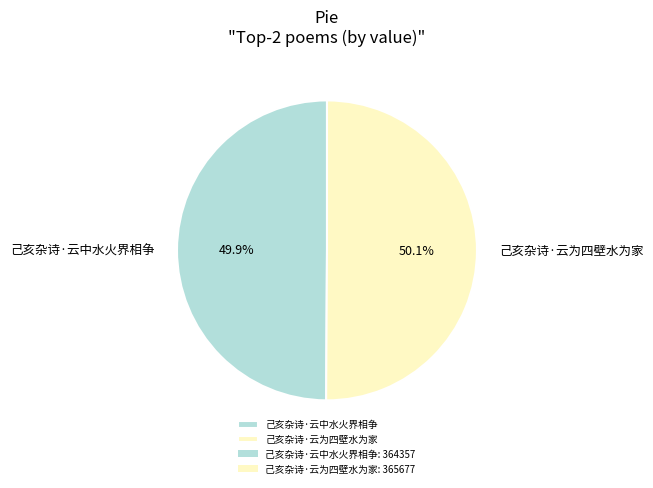

What percentage is NOT represented by 己亥杂诗·云为四壁水为家?

49.9%